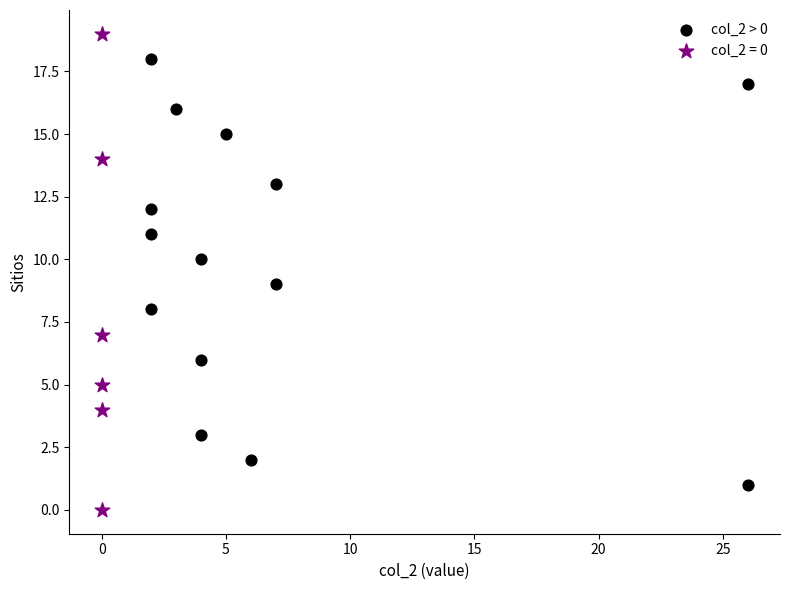

Which series has the largest Y range (max minus min)?

col_2 = 0